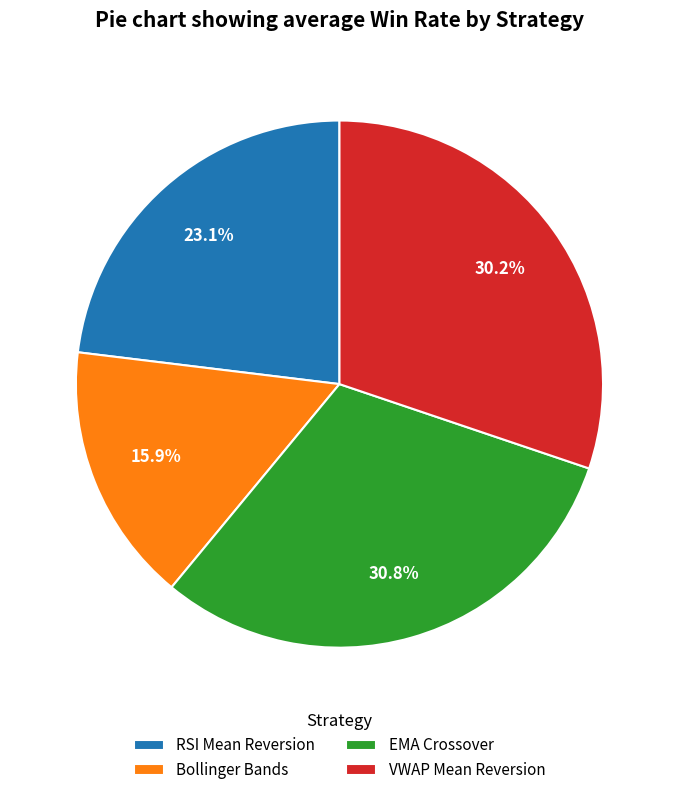

Rank the categories by value from lowest to highest.

Bollinger Bands, RSI Mean Reversion, VWAP Mean Reversion, EMA Crossover